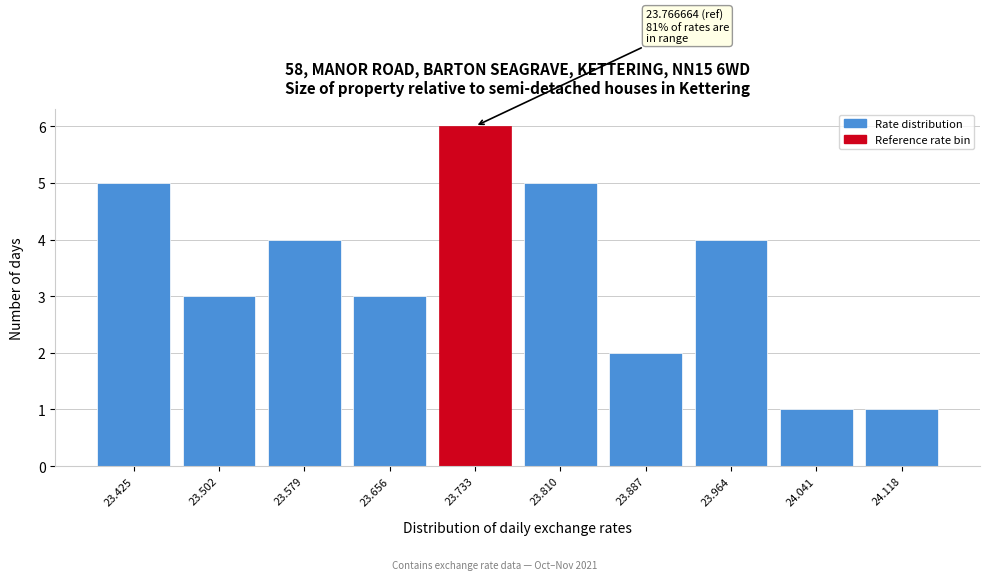

Reading left to right, list all the values displayed in this chart.

23.425=5	23.502=3	23.579=4	23.656=3	23.733=6	23.810=5	23.887=2	23.964=4	24.041=1	24.118=1